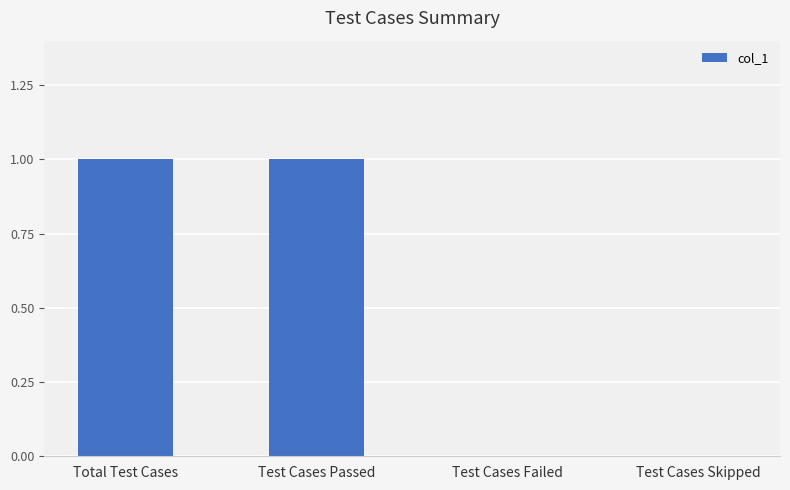

Approximately how many times larger is the value at Total Test Cases compared to Test Cases Passed?

1.0